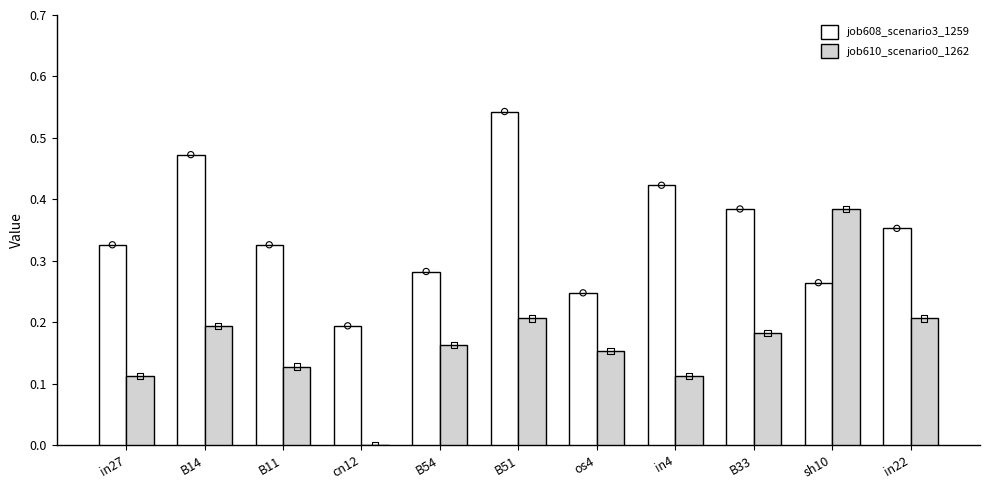

At which category is the sum across all series the highest?

B51